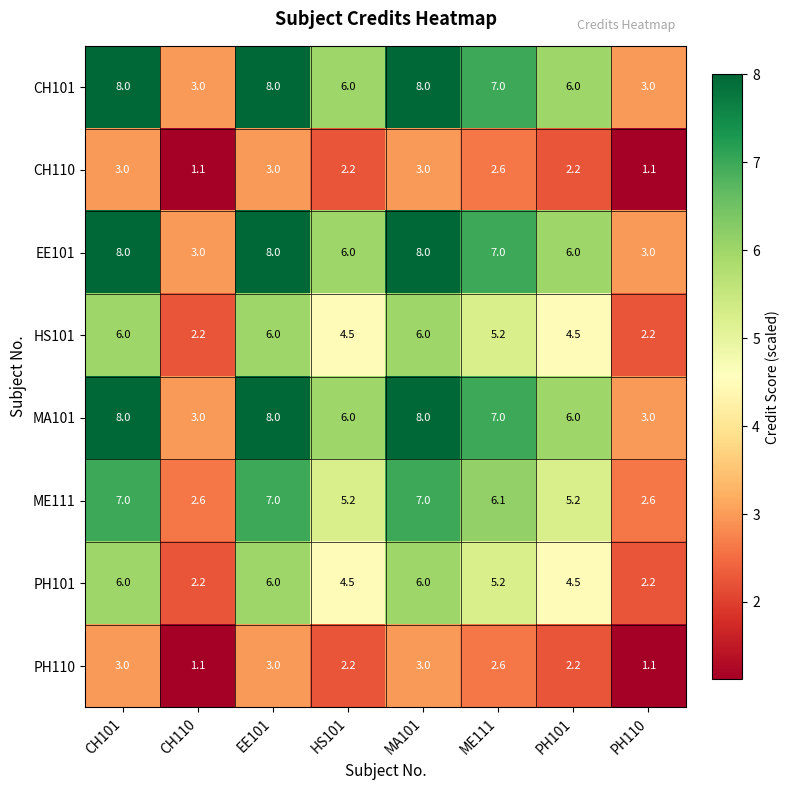

What is the difference between the highest and lowest values at CH110?

1.9